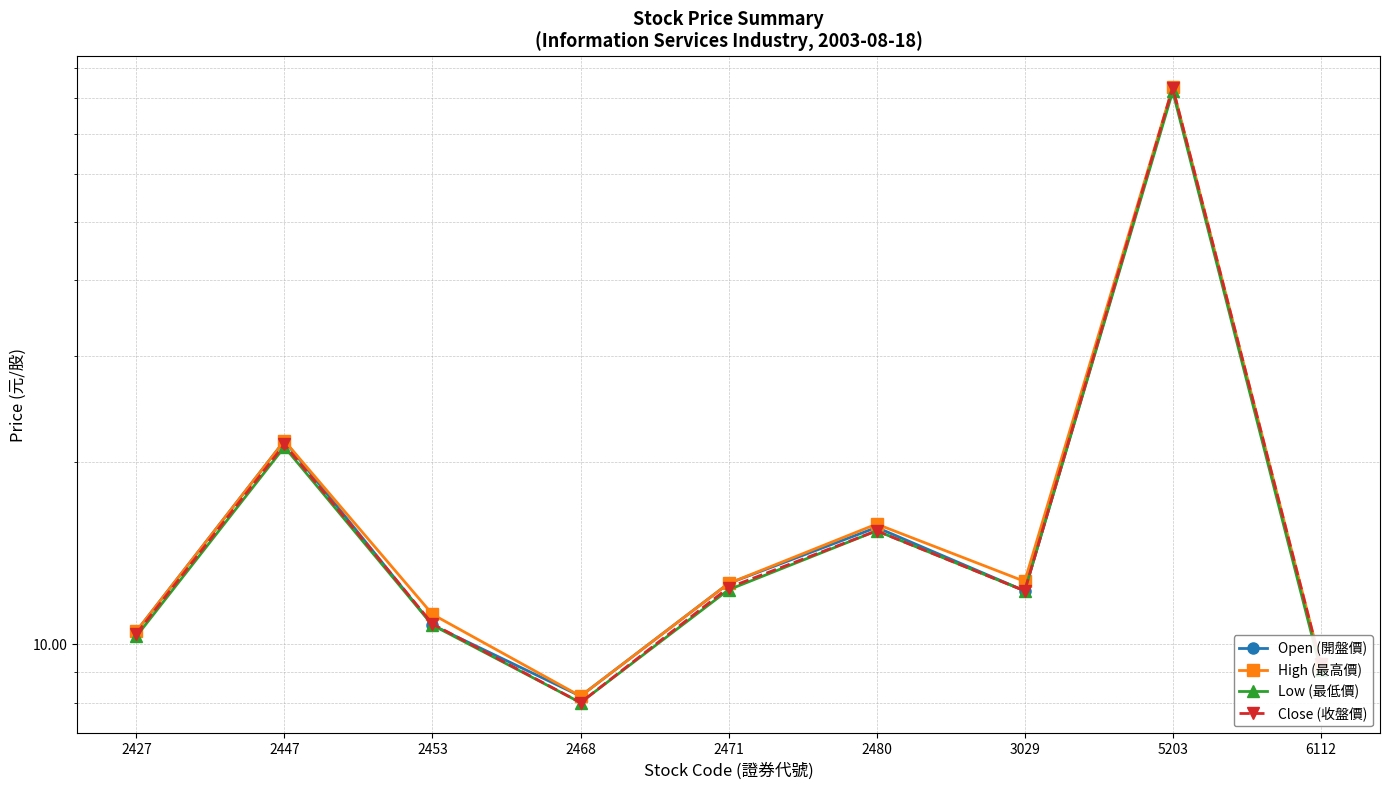

What value does the High (最高價) series have at 2447?

21.7